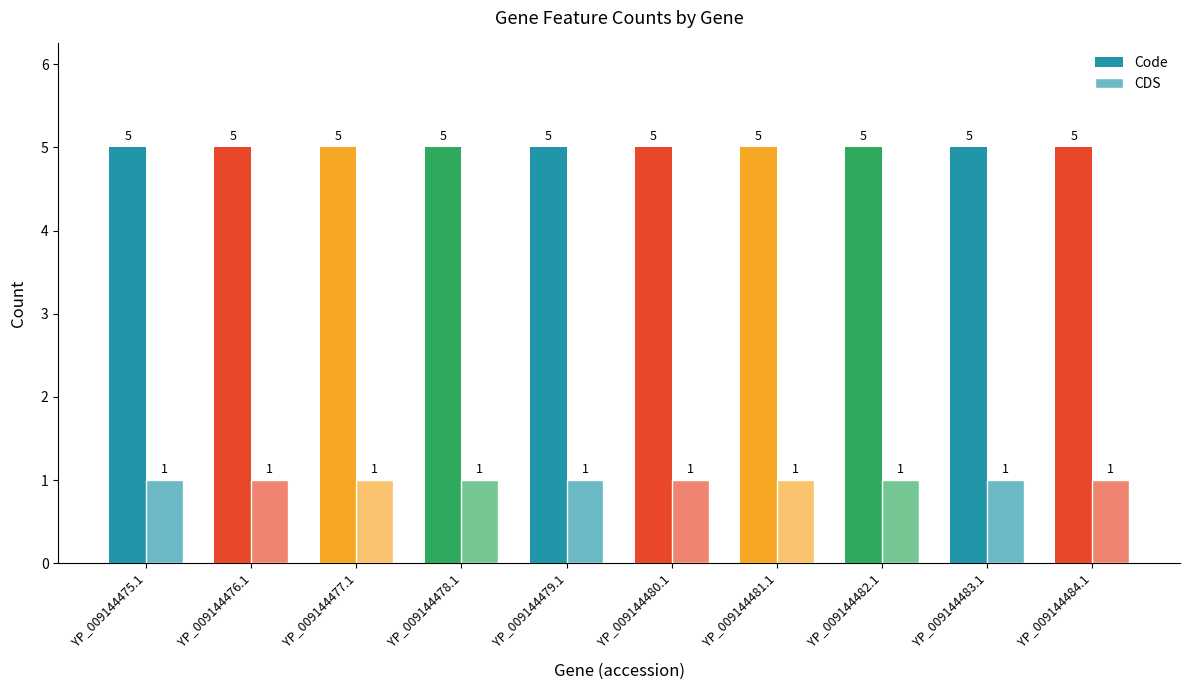

What is the label of the 9th bar from the right?

YP_009144476.1